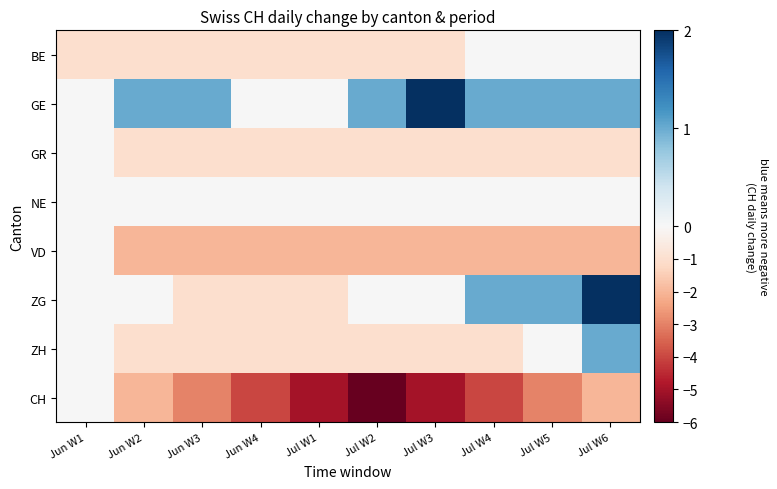

List the series in order of their peak value, highest first.

GE, ZG, ZH, BE, GR, NE, VD, CH